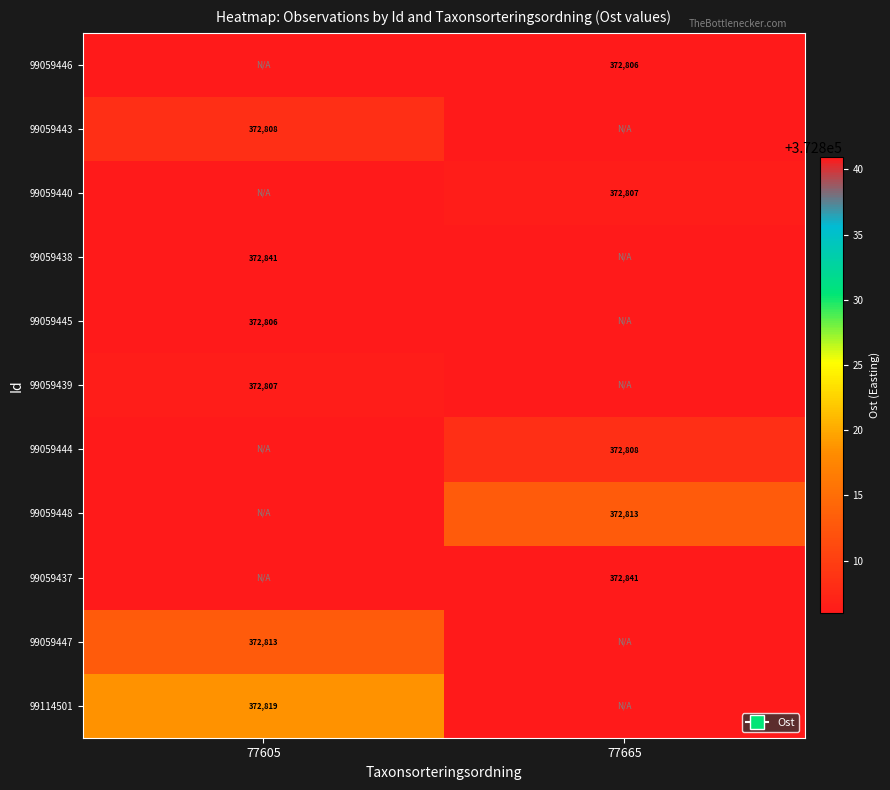

Which has a higher value, 77605 or 77665?

77605